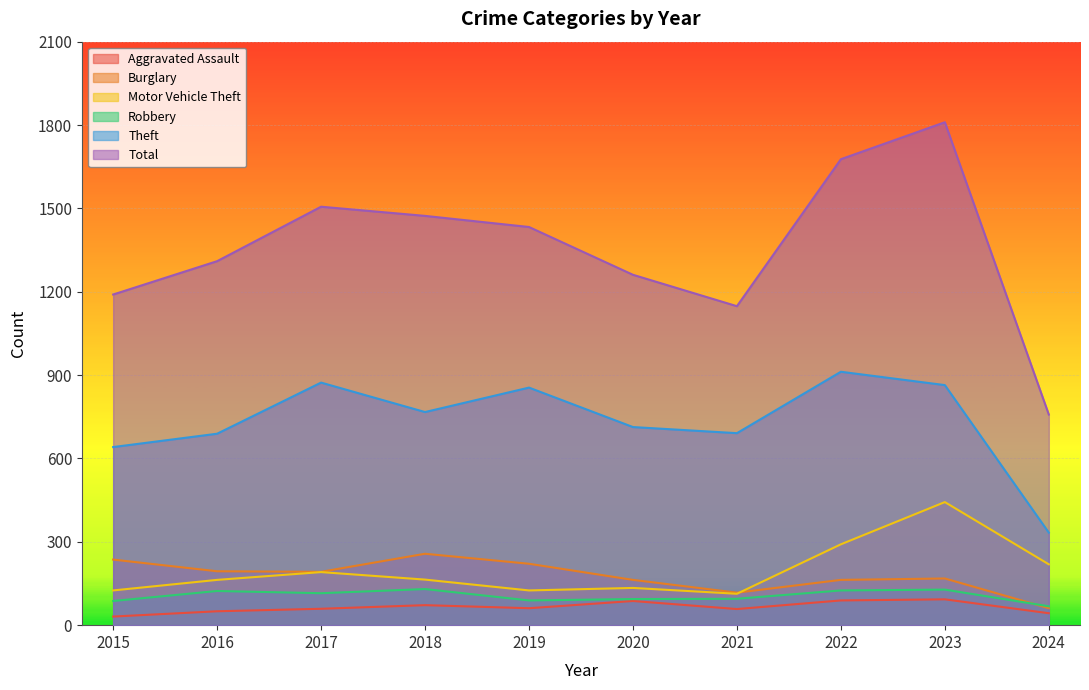

The Burglary series shows 366 at 2019. True or false?

False